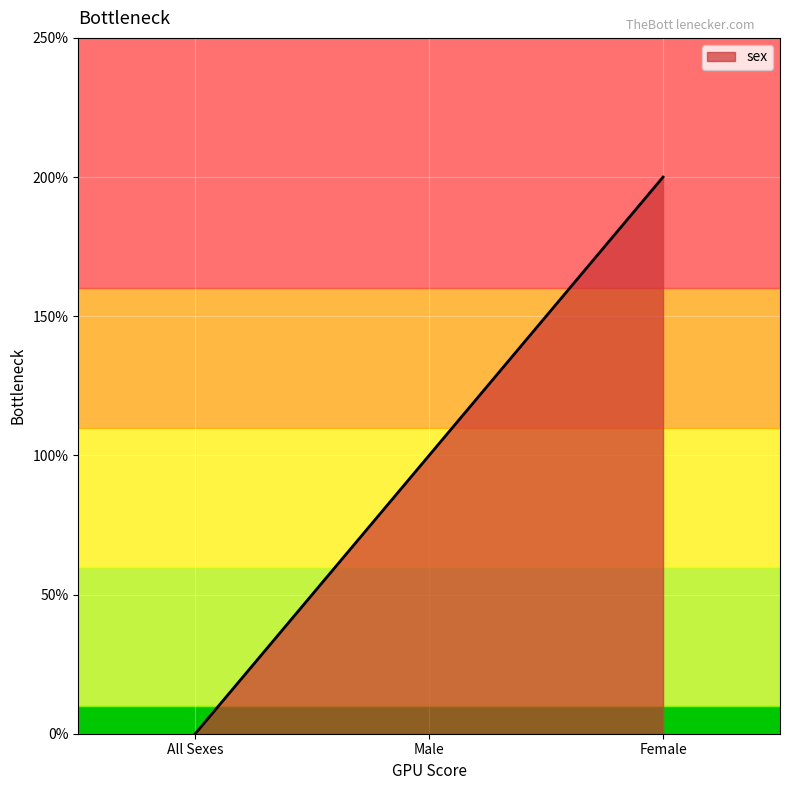

What is the difference between the second highest and minimum values?

1